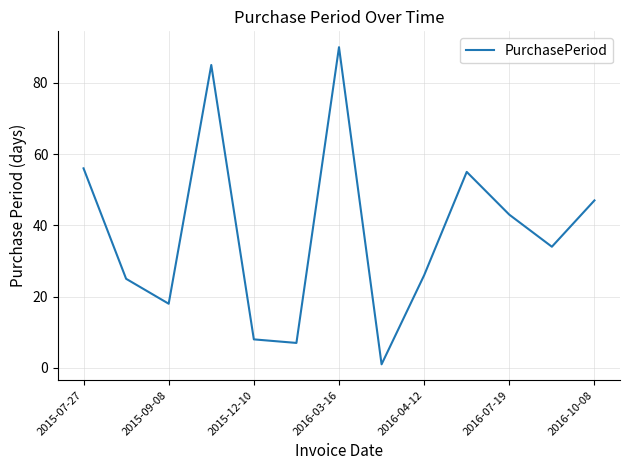

Does the chart display data point markers on the line(s)?

No